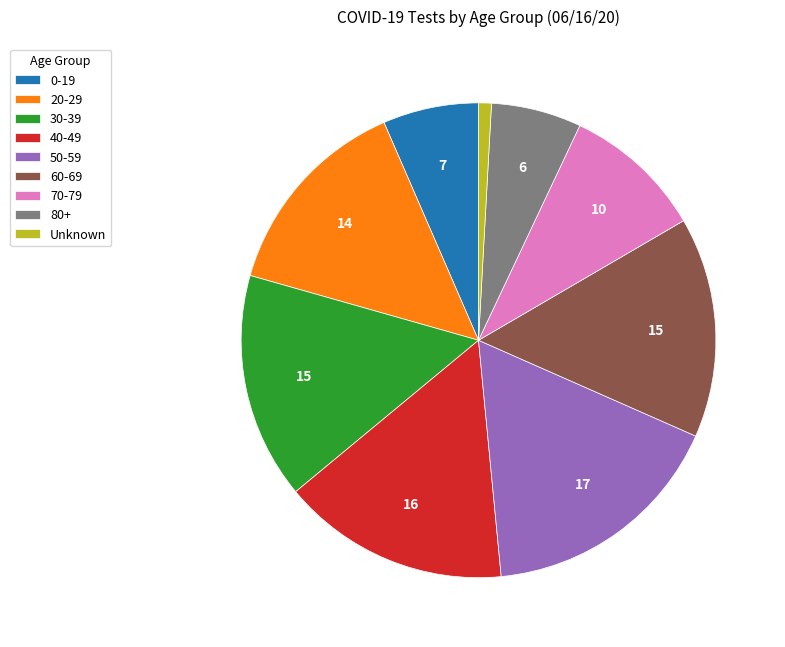

Is there any slice that represents more than half of the pie?

No